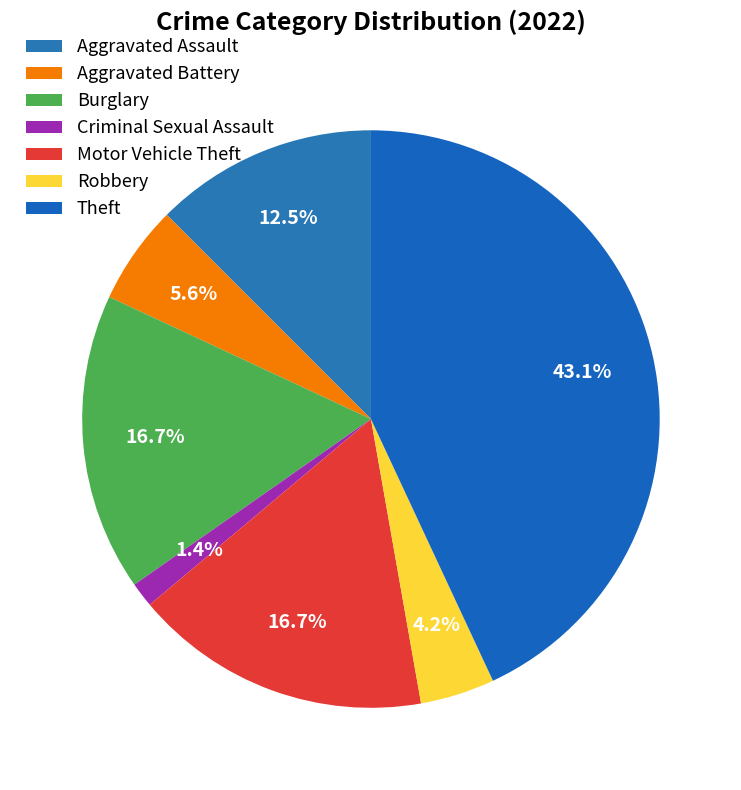

Does any single category account for the majority?

No